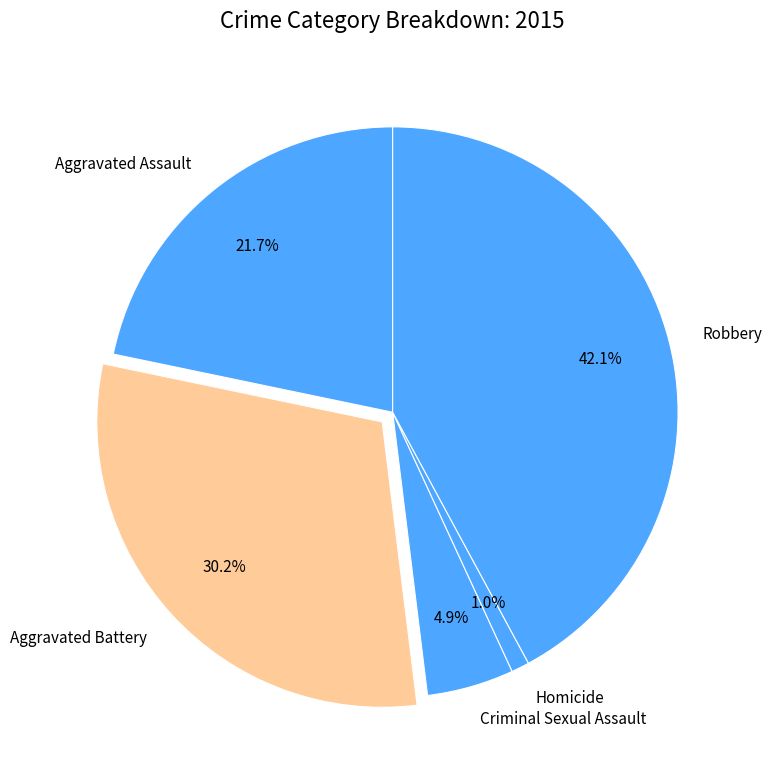

Do Criminal Sexual Assault and Aggravated Assault together represent more than half of the pie?

No